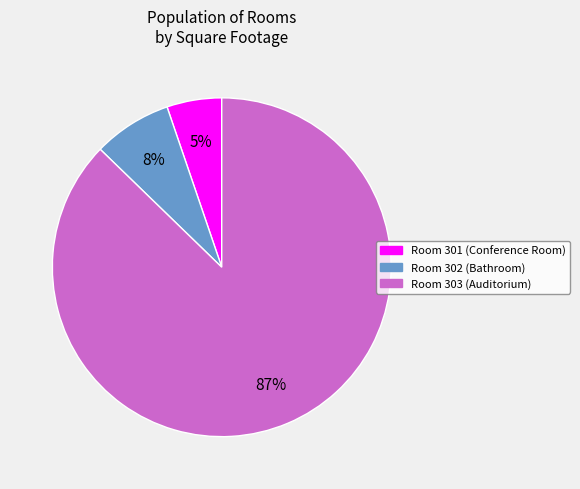

Is there any slice that represents more than half of the pie?

Yes